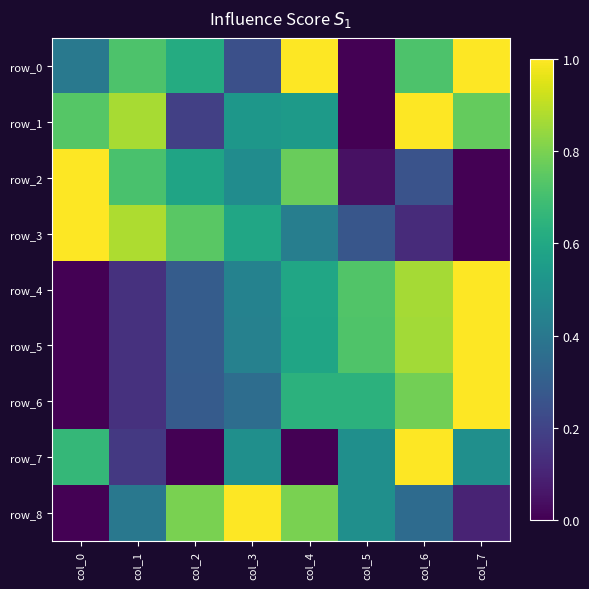

What is the sum of the row_5 values at col_6 and col_7?

1.9